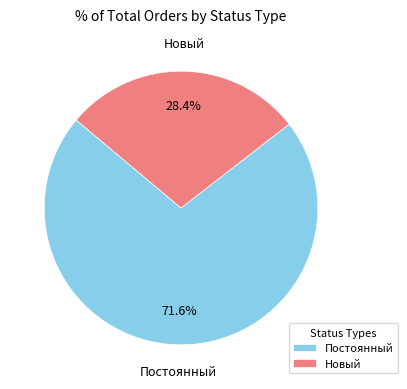

Does Новый account for over 50% of the chart?

No